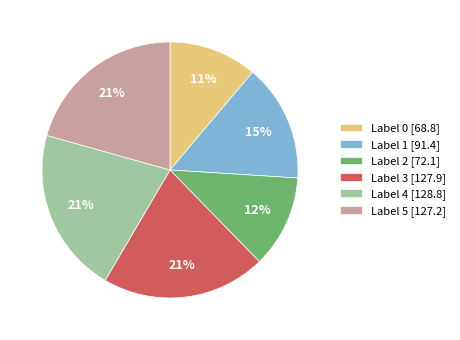

Is Label 5 [127.2] the majority of the pie?

No